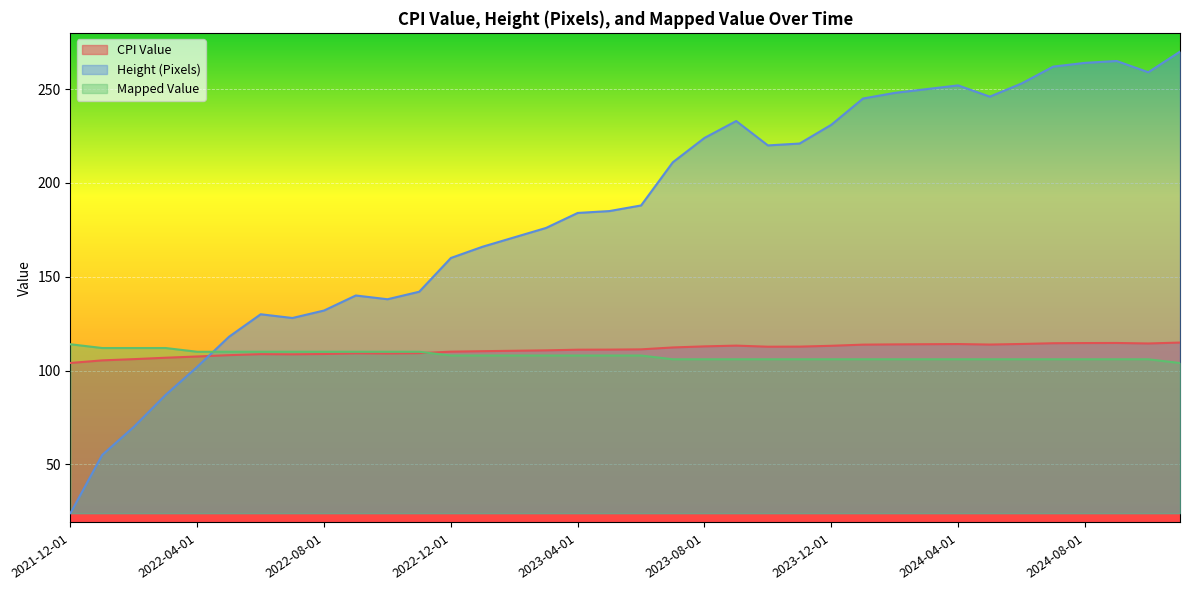

True or false: Height (Pixels) has a value of 216.7 at 2022-12-01.

False